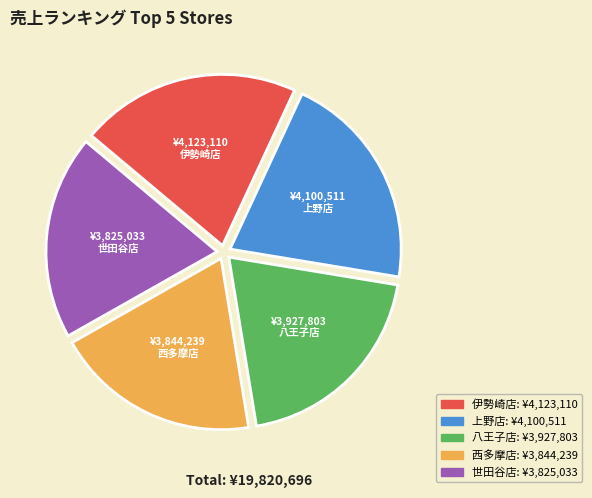

Is there a majority slice in this chart?

No